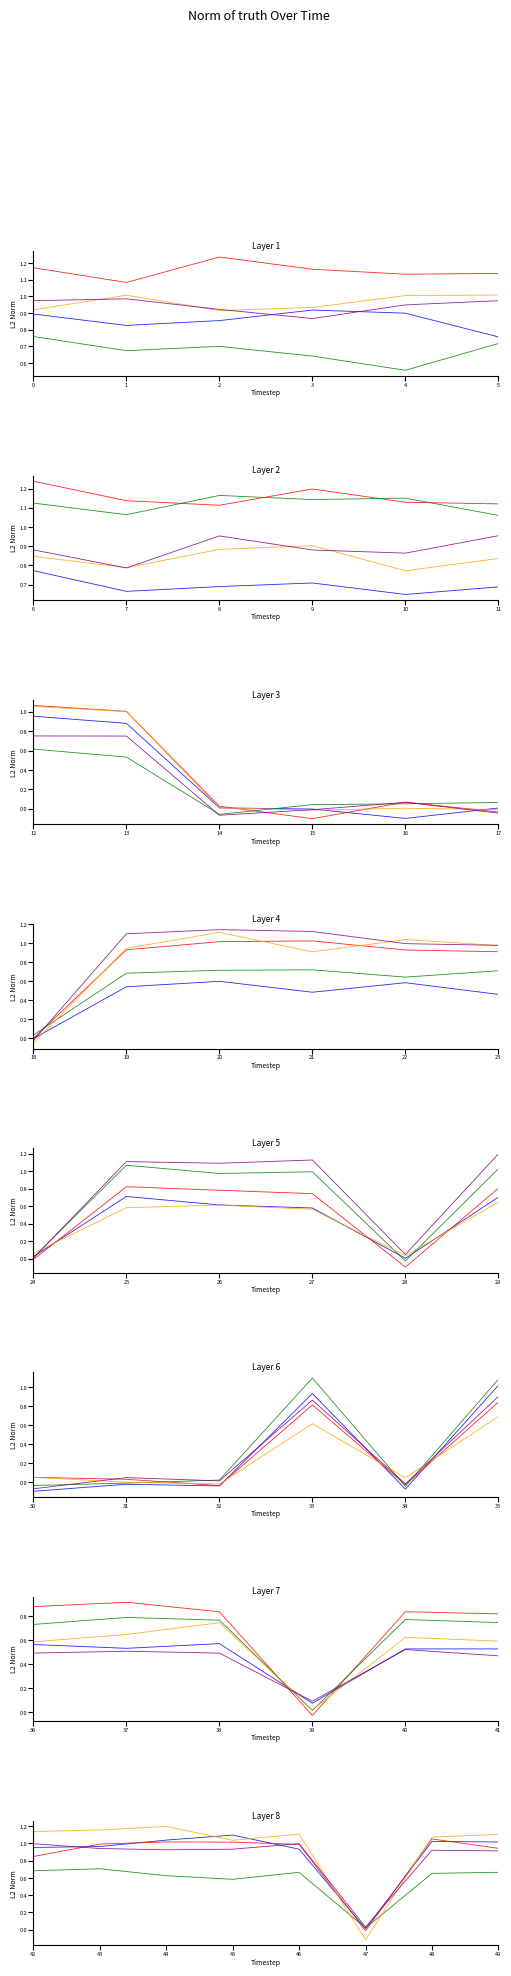

Does the chart have visible grid lines?

No